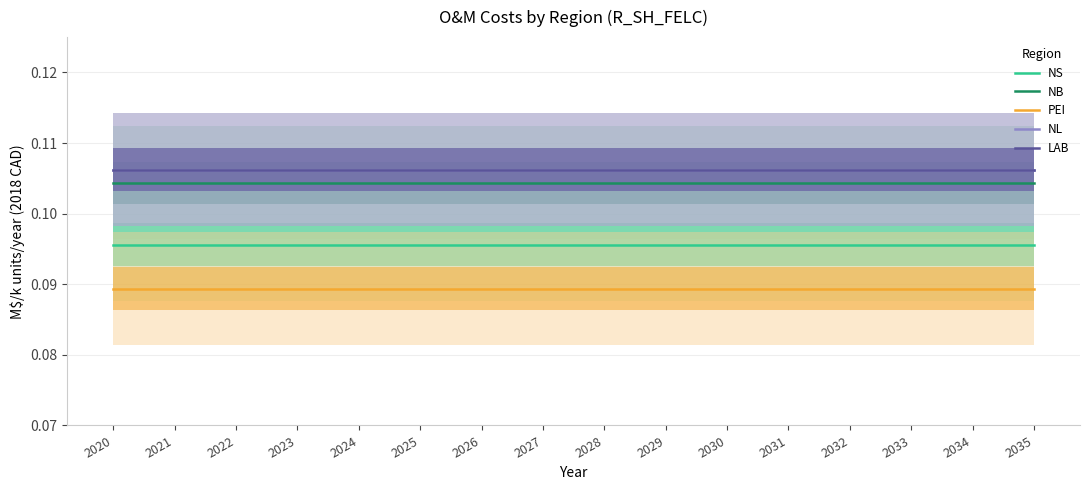

Reading left to right, what are all the values shown in this chart?

NS: 2020=0.1	2021=0.1	2022=0.1	2023=0.1	2024=0.1	2025=0.1	2026=0.1	2027=0.1	2028=0.1	2029=0.1	2030=0.1	2031=0.1	2032=0.1	2033=0.1	2034=0.1	2035=0.1
NB: 2020=0.1	2021=0.1	2022=0.1	2023=0.1	2024=0.1	2025=0.1	2026=0.1	2027=0.1	2028=0.1	2029=0.1	2030=0.1	2031=0.1	2032=0.1	2033=0.1	2034=0.1	2035=0.1
PEI: 2020=0.1	2021=0.1	2022=0.1	2023=0.1	2024=0.1	2025=0.1	2026=0.1	2027=0.1	2028=0.1	2029=0.1	2030=0.1	2031=0.1	2032=0.1	2033=0.1	2034=0.1	2035=0.1
NL: 2020=0.1	2021=0.1	2022=0.1	2023=0.1	2024=0.1	2025=0.1	2026=0.1	2027=0.1	2028=0.1	2029=0.1	2030=0.1	2031=0.1	2032=0.1	2033=0.1	2034=0.1	2035=0.1
LAB: 2020=0.1	2021=0.1	2022=0.1	2023=0.1	2024=0.1	2025=0.1	2026=0.1	2027=0.1	2028=0.1	2029=0.1	2030=0.1	2031=0.1	2032=0.1	2033=0.1	2034=0.1	2035=0.1